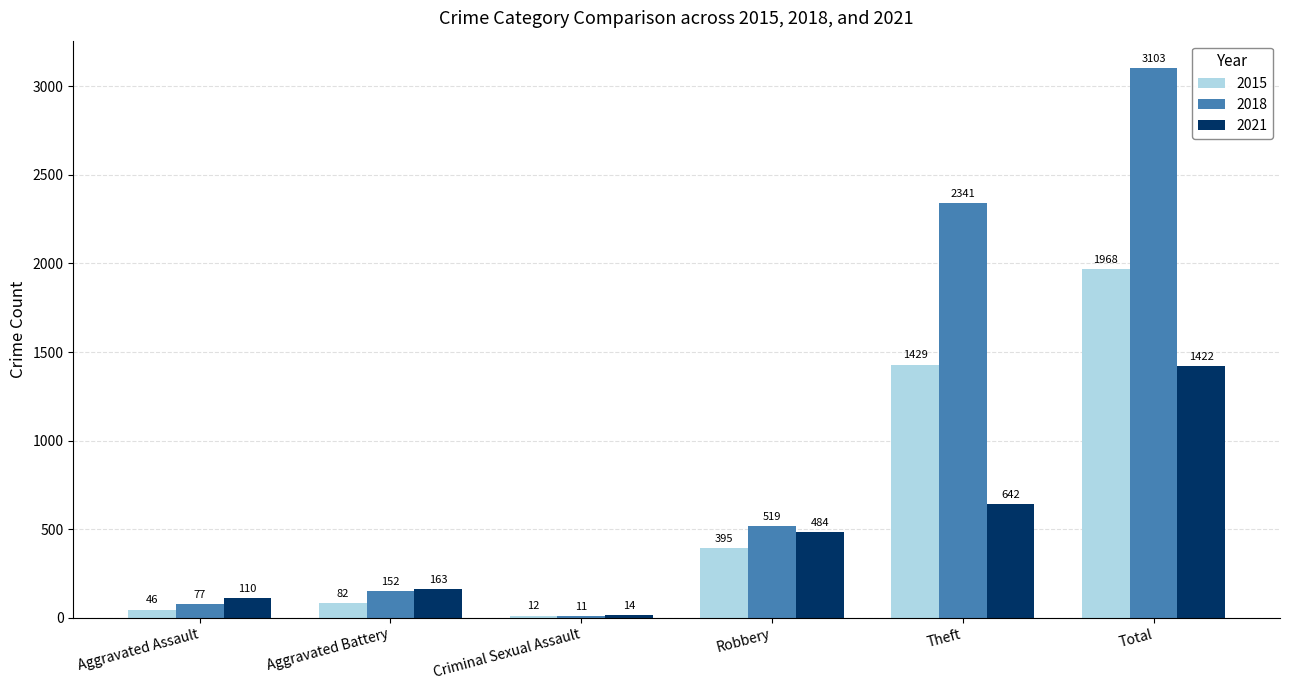

Rank the series by their maximum value, from highest to lowest.

2018, 2015, 2021